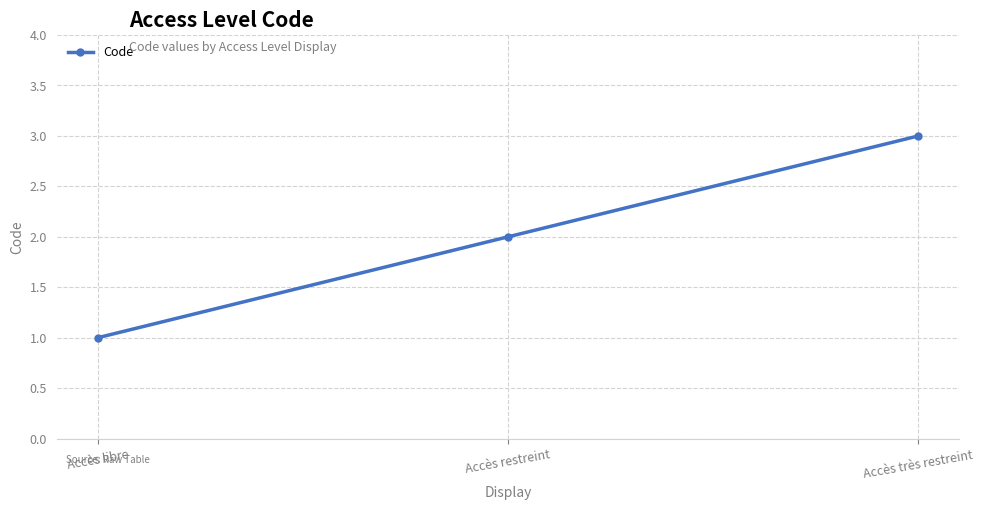

True or false: the data shows 2 at Accès très restreint.

False